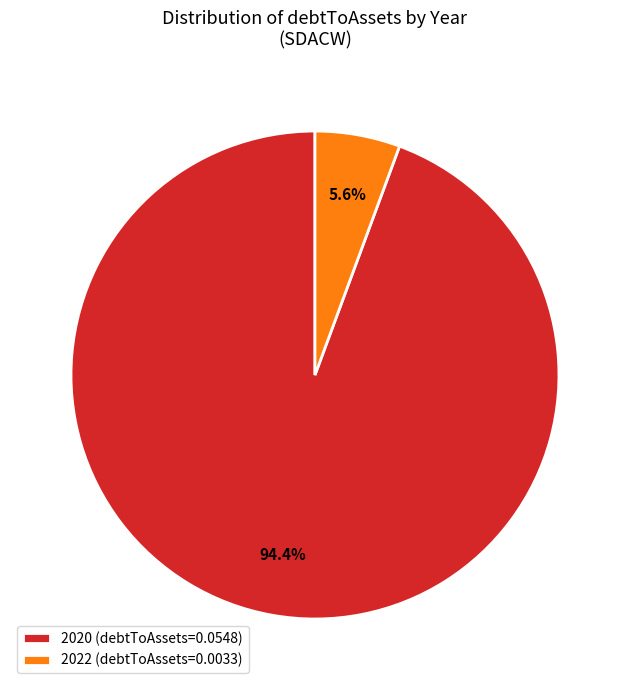

How many segments does this pie chart have?

2